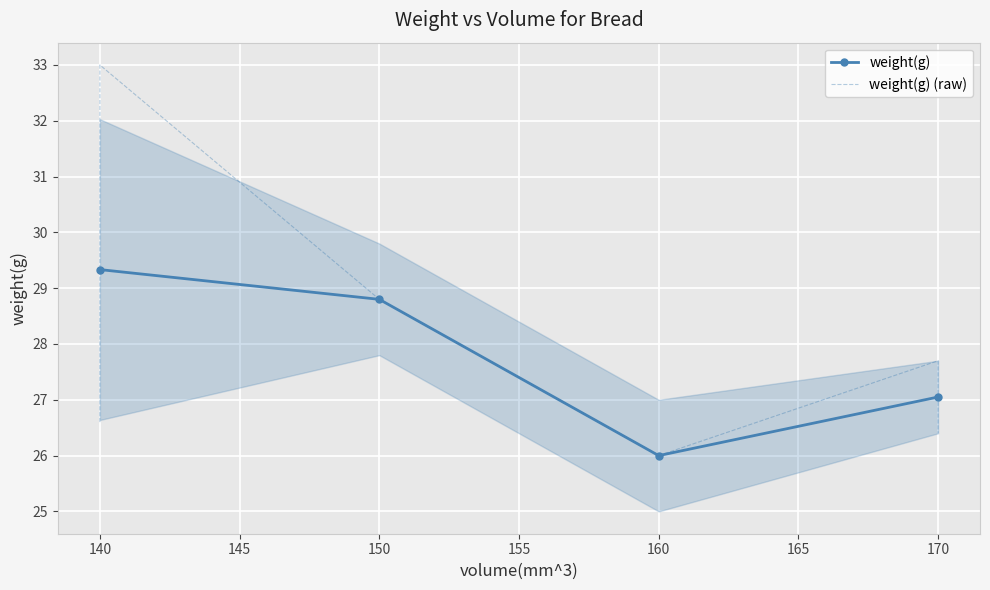

Is it true that weight(g) equals 28.8 at 150?

True